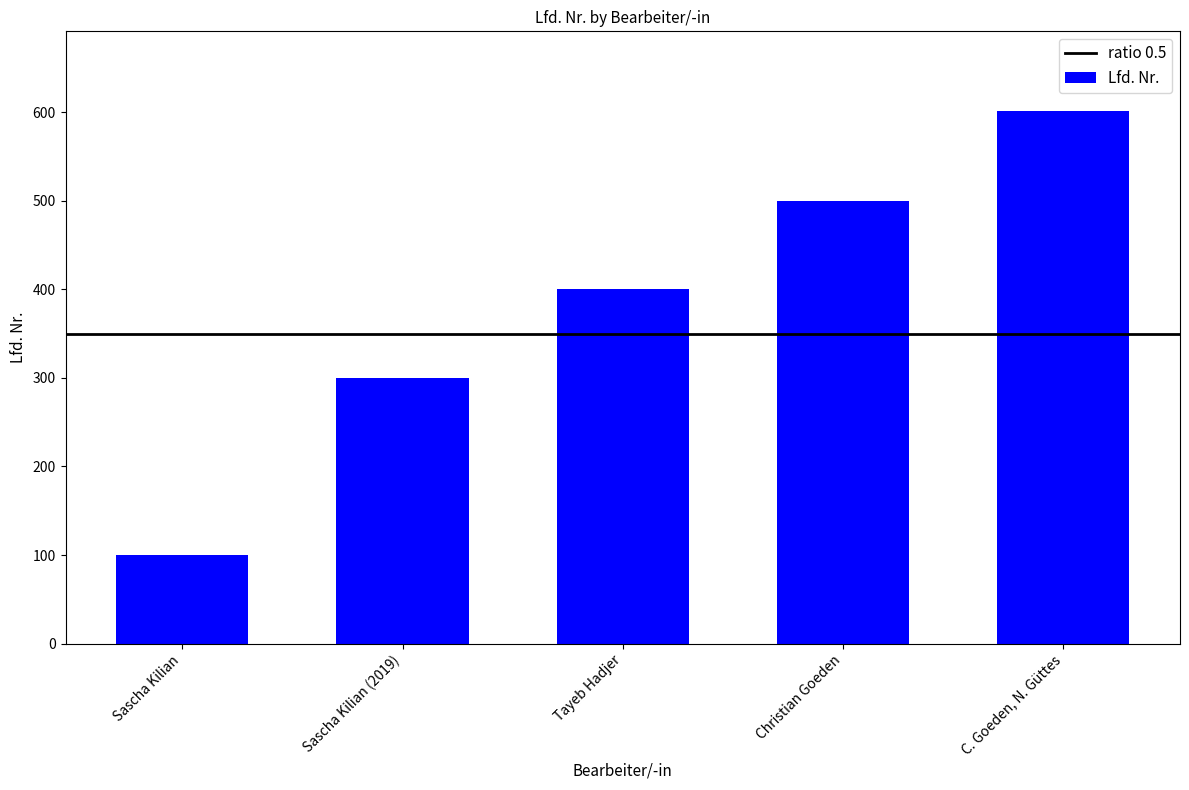

What is the maximum value shown in the chart?

601